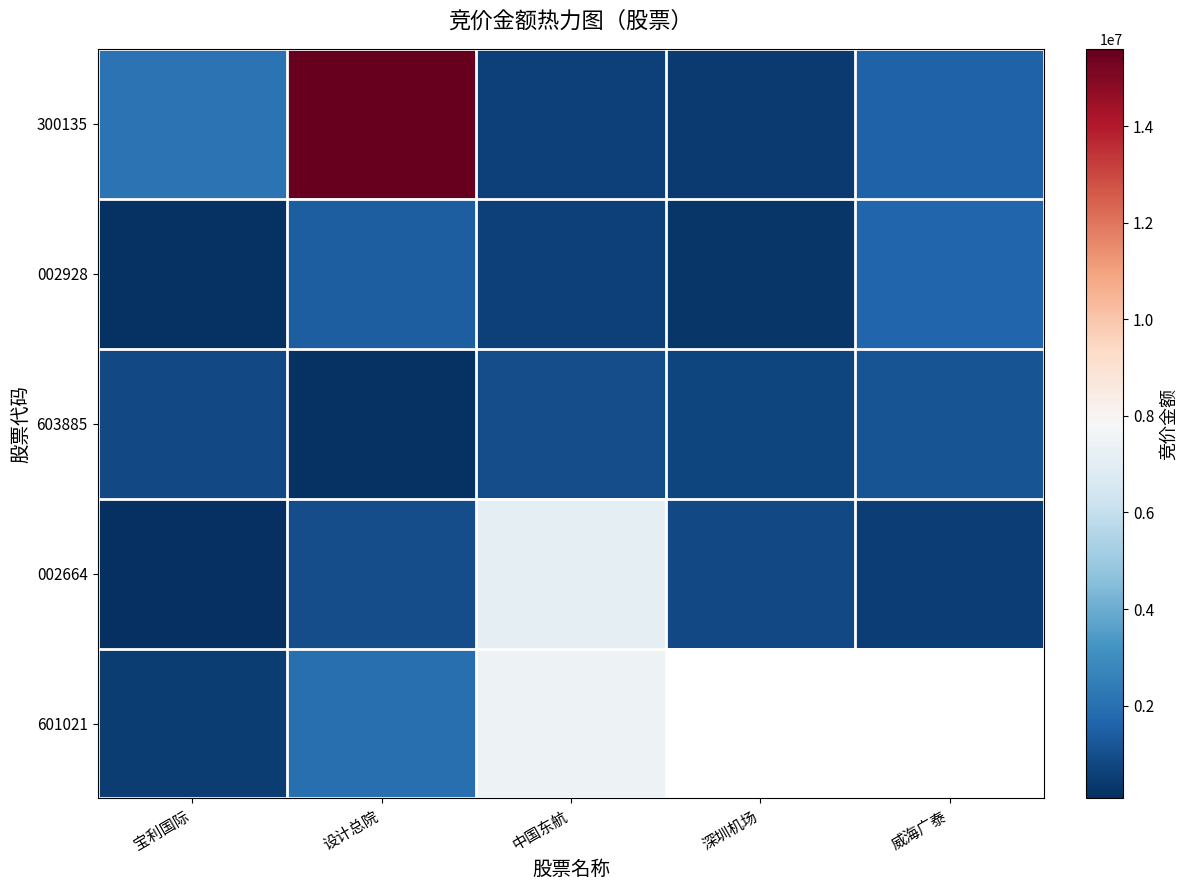

List the series in order of their peak value, highest first.

300135, 601021, 002664, 002928, 603885